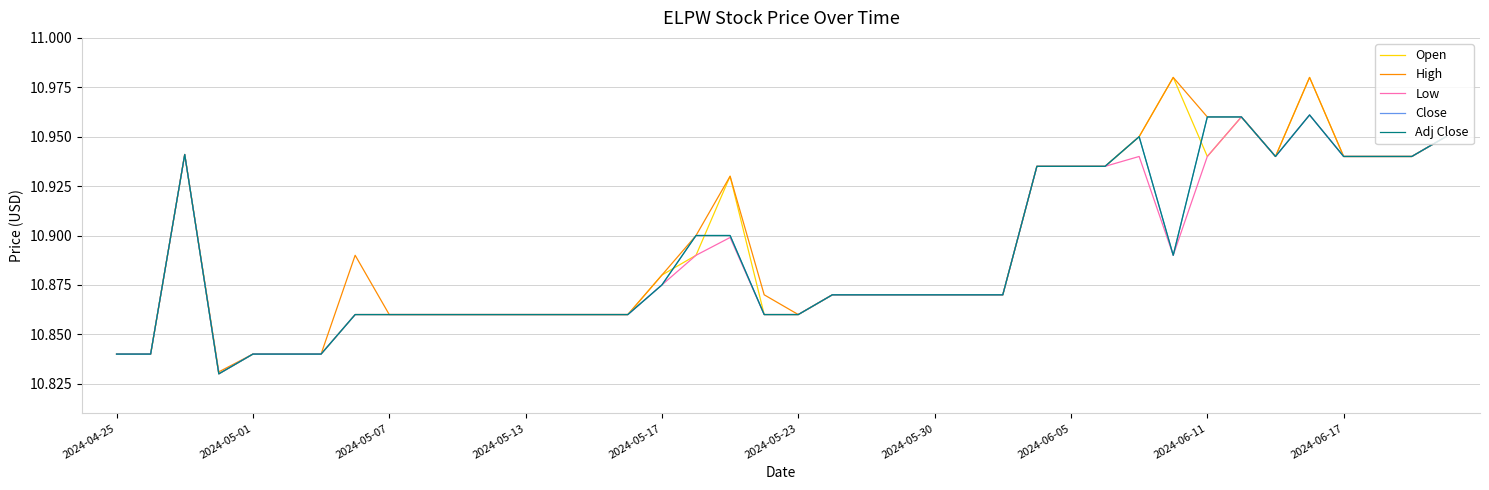

Count the Adj Close values in the range 10 to 11.

40